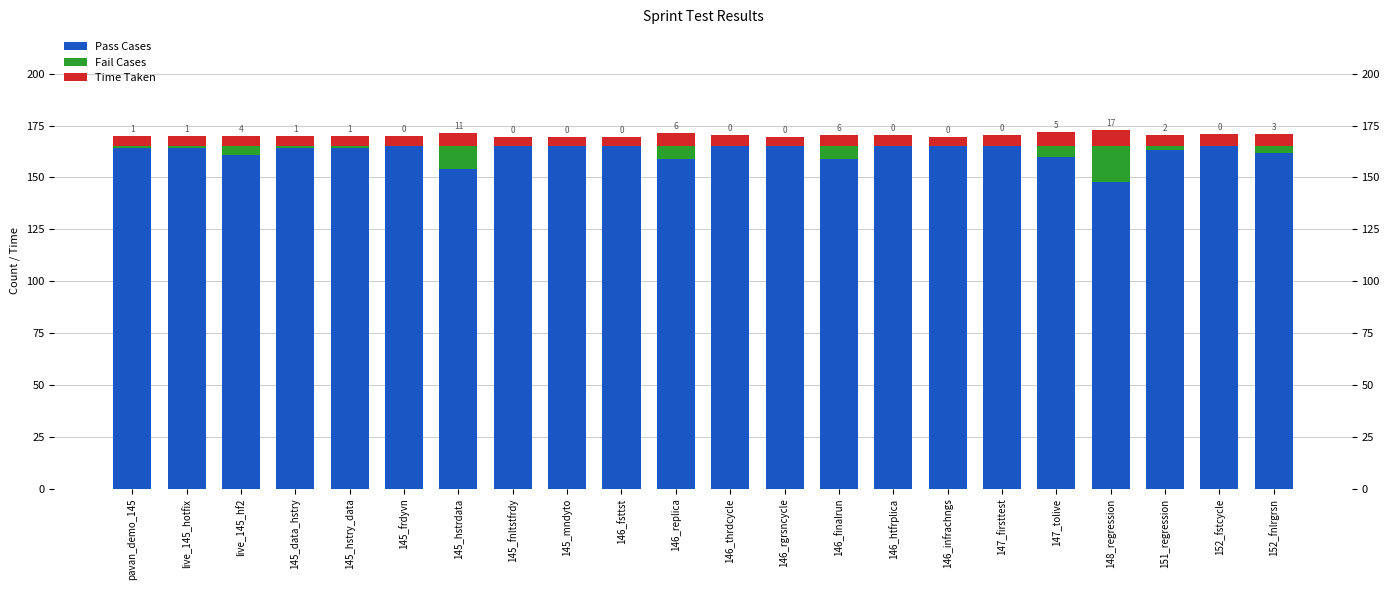

How many bars are there in total?

66